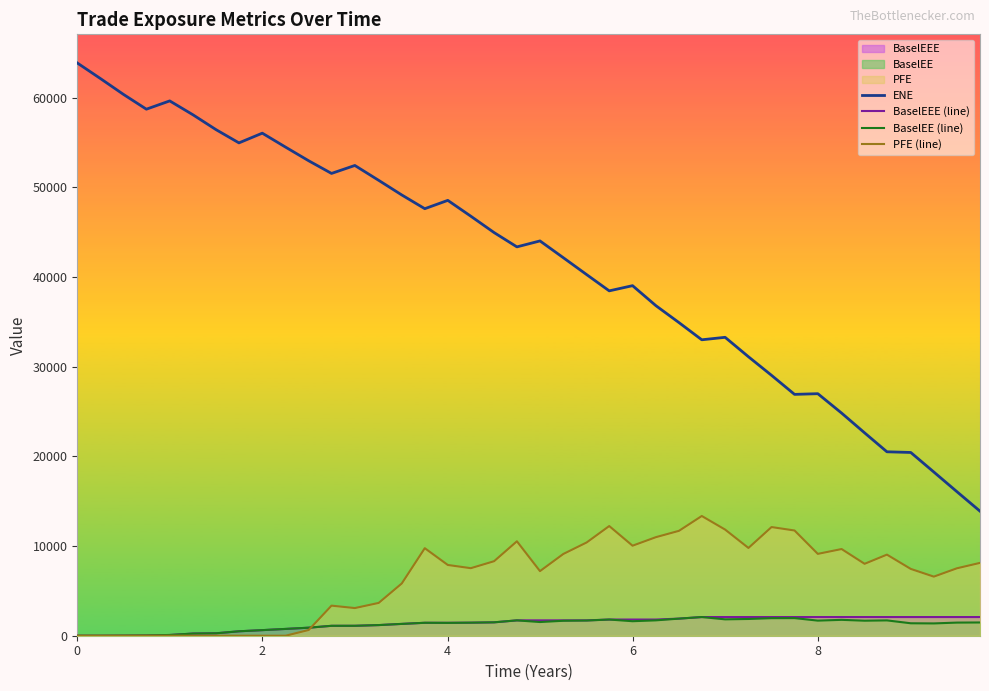

What is the highest value of the ENE series?

63864.0